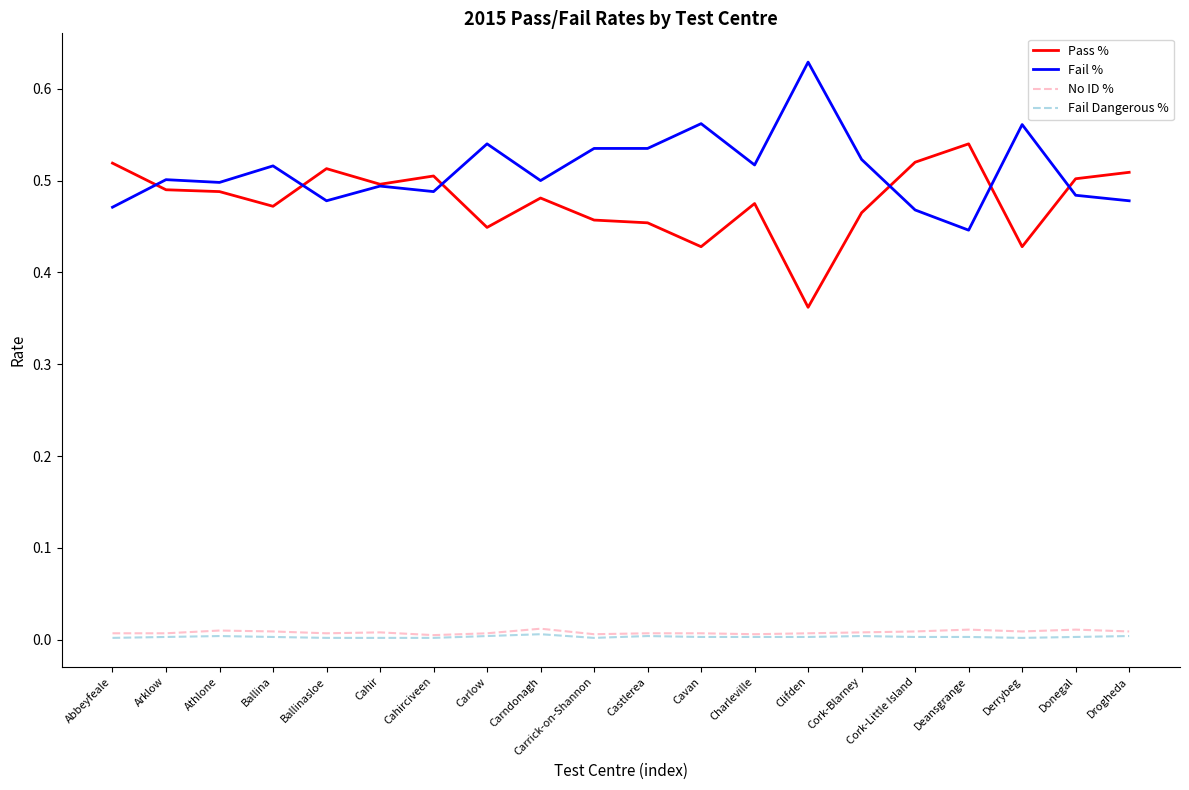

What is the sum of all Fail Dangerous % values?

0.1